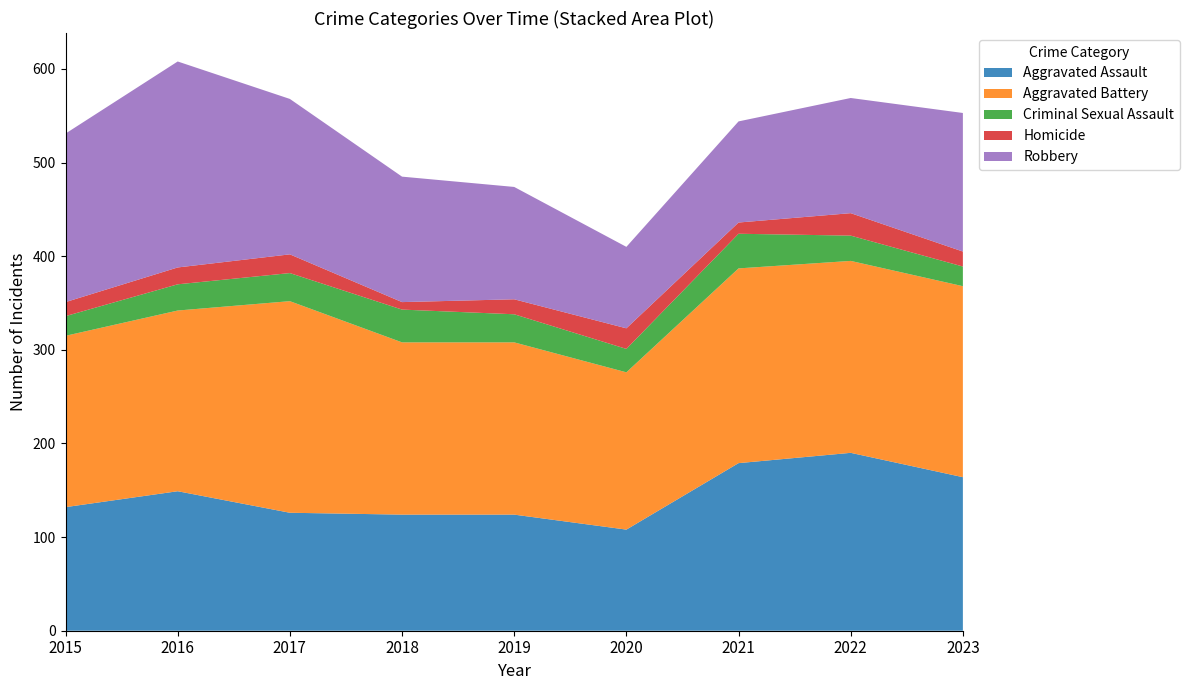

Reading left to right, what are all the values shown in this chart?

Aggravated Assault: 2015=132	2016=149	2017=126	2018=124	2019=124	2020=108	2021=179	2022=190	2023=164
Aggravated Battery: 2015=183	2016=193	2017=226	2018=184	2019=184	2020=168	2021=208	2022=205	2023=204
Criminal Sexual Assault: 2015=21	2016=28	2017=30	2018=35	2019=30	2020=25	2021=37	2022=27	2023=21
Homicide: 2015=15	2016=18	2017=20	2018=8	2019=16	2020=22	2021=12	2022=24	2023=16
Robbery: 2015=180	2016=220	2017=166	2018=134	2019=120	2020=87	2021=108	2022=123	2023=148